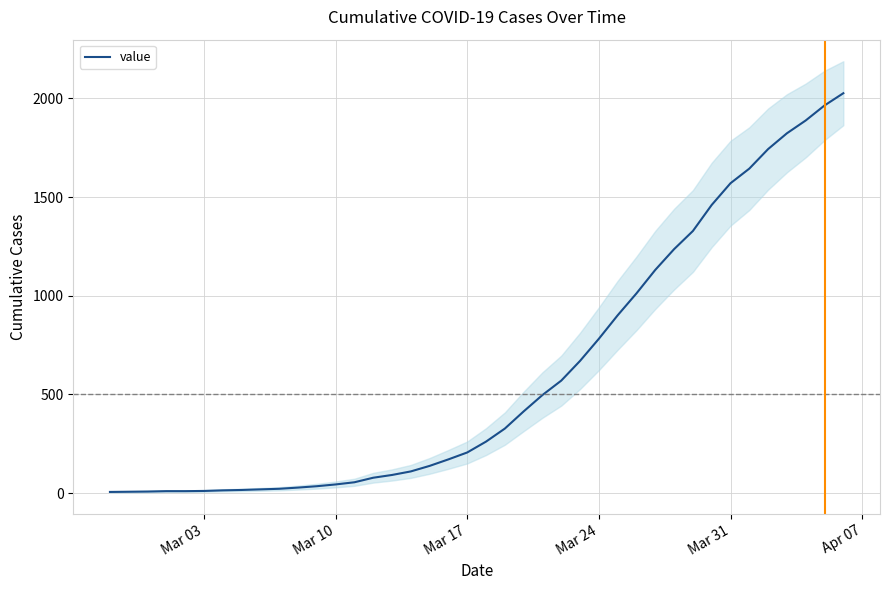

How many lines are shown in the chart?

1